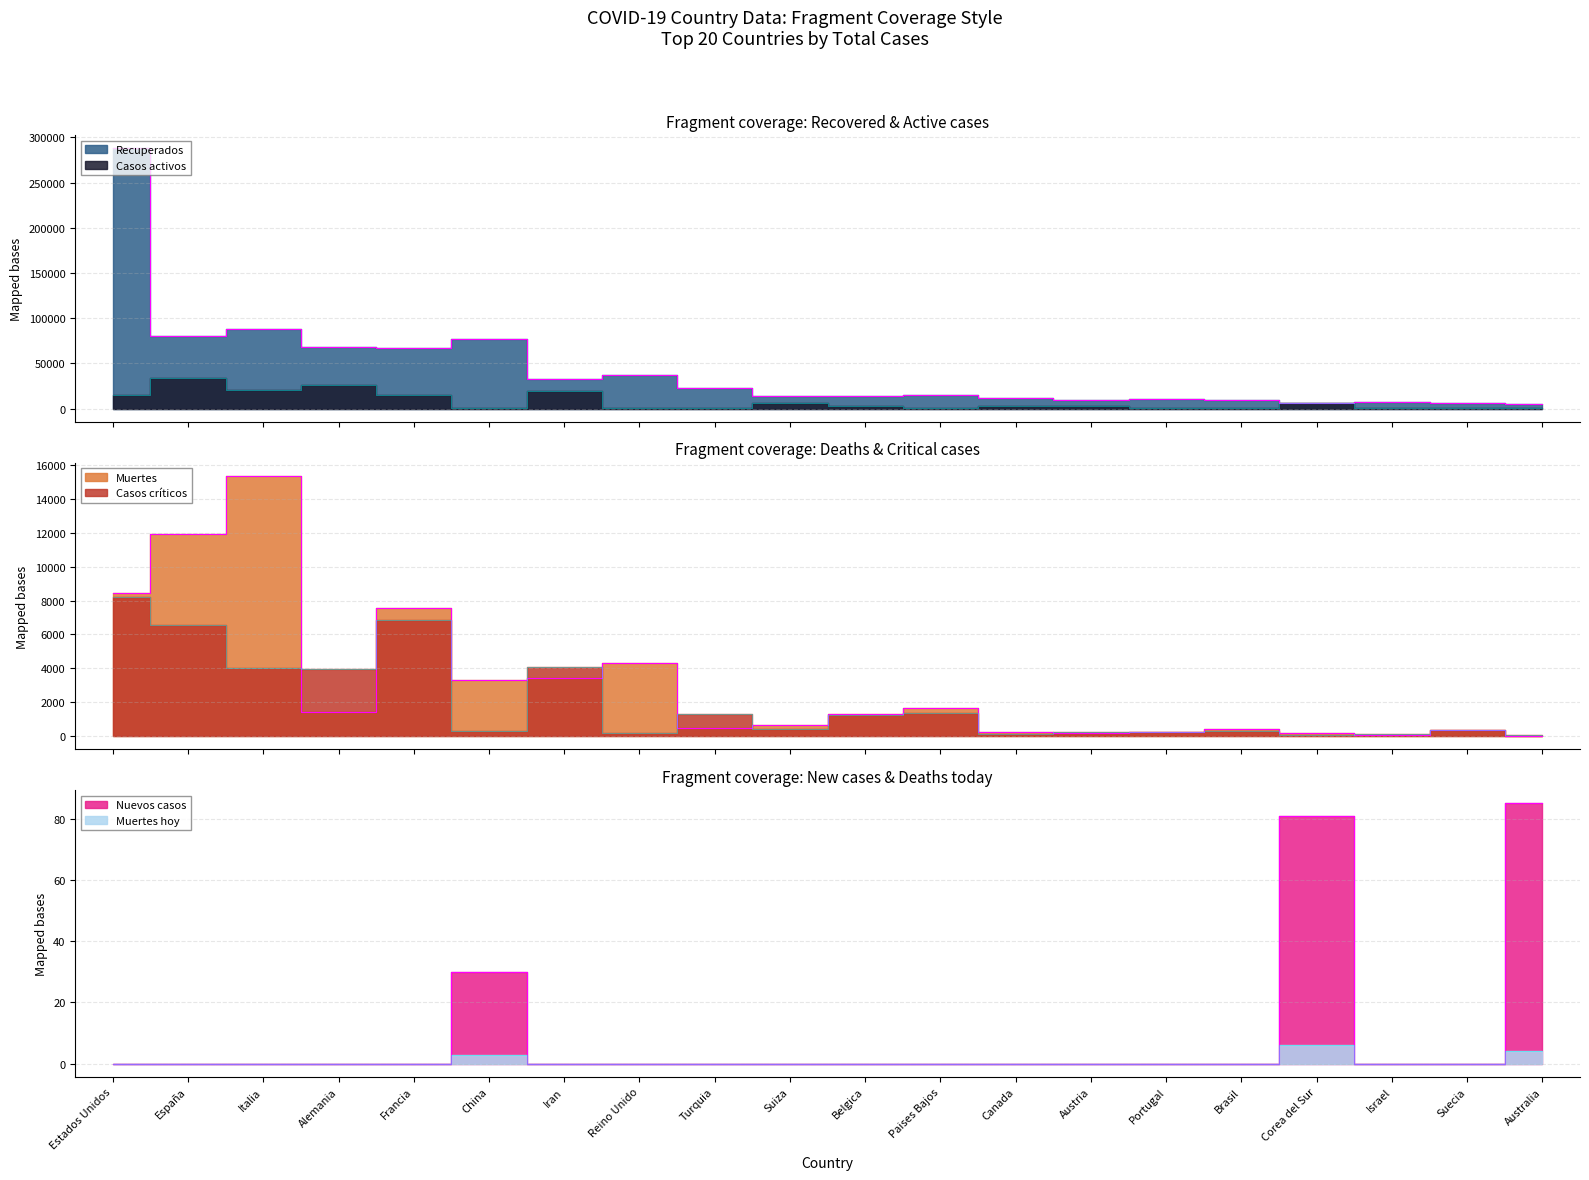

True or false: Casos críticos has more than 0 interior local peaks.

True